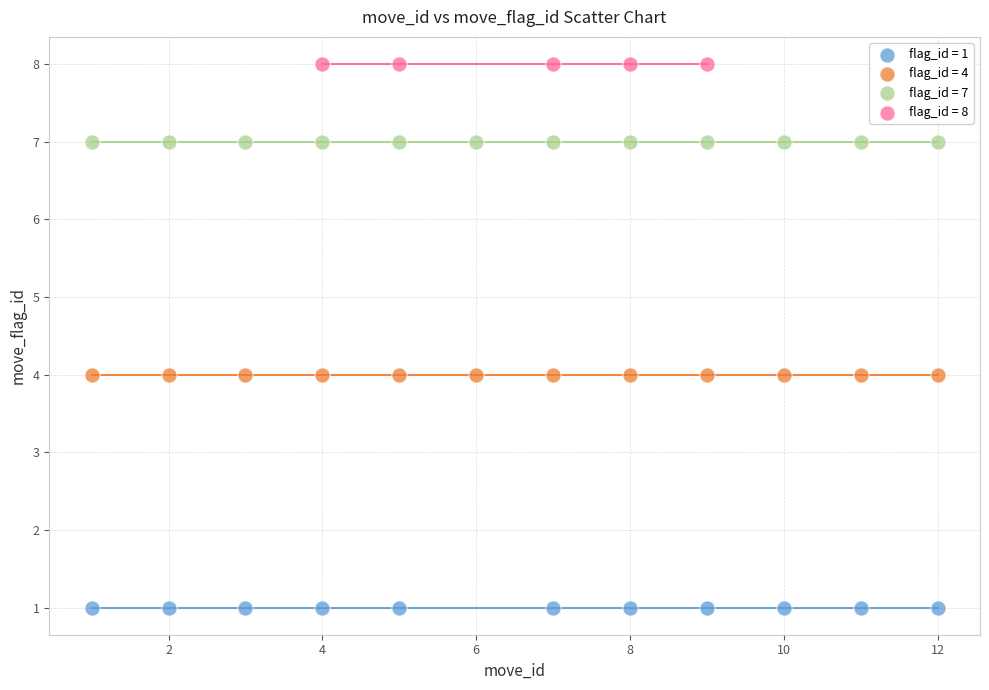

Which series reaches the maximum Y coordinate?

flag_id = 8